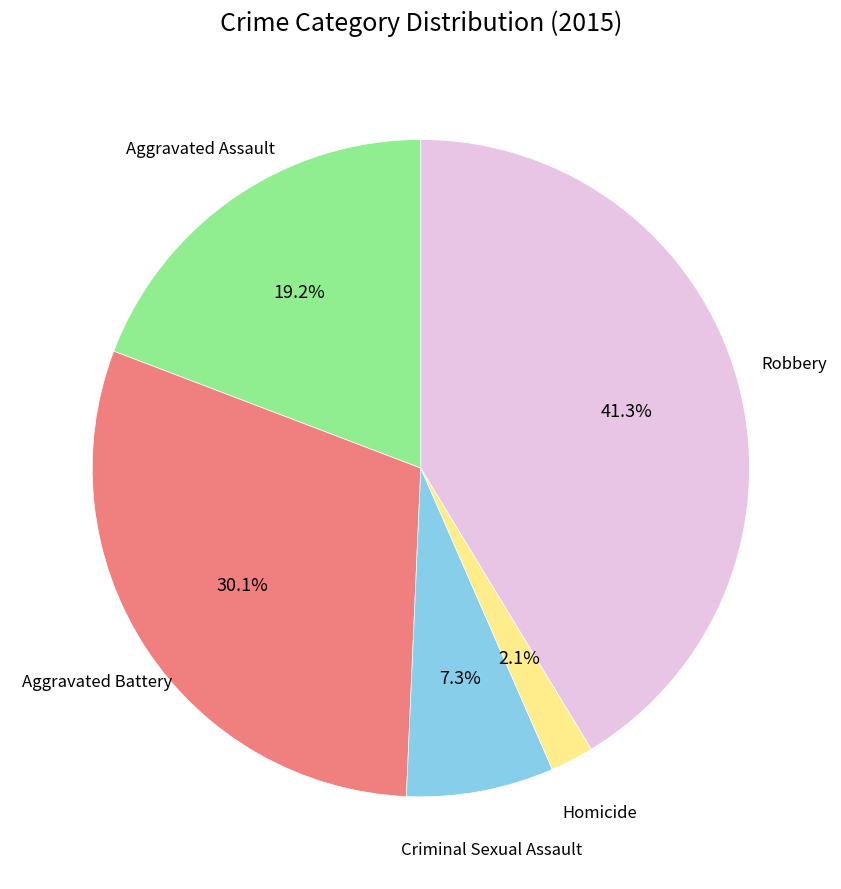

Does any single category account for the majority?

No